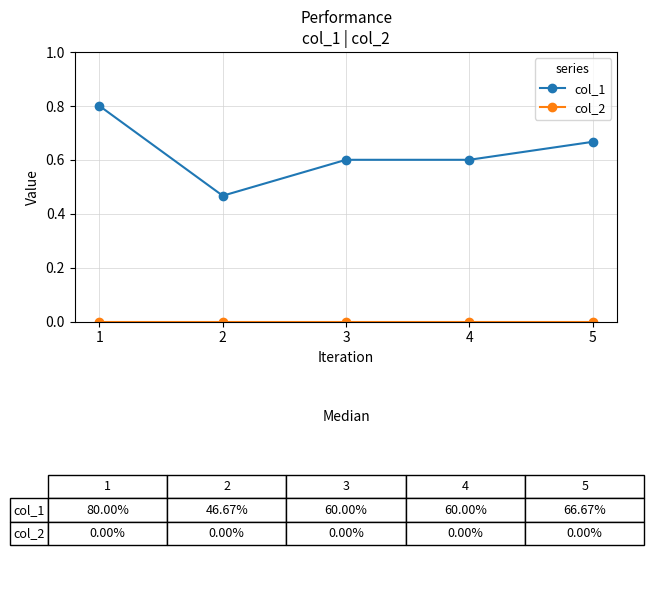

Where is the first local minimum for col_1?

2